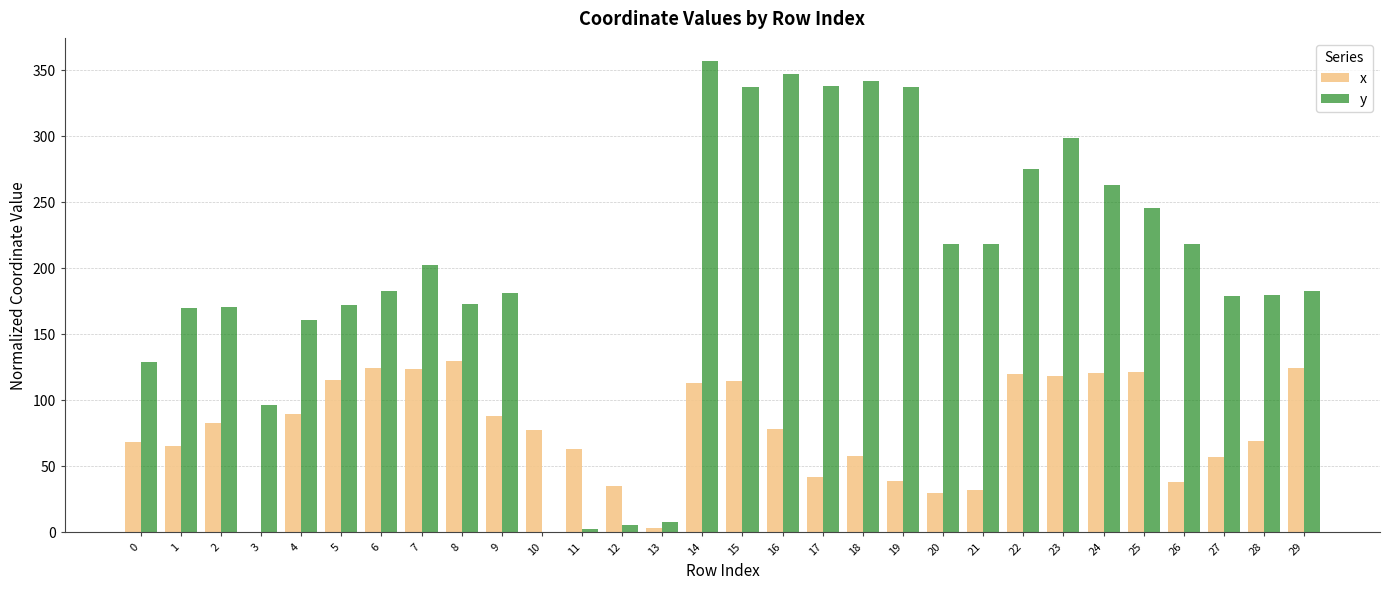

Between 8 and 20, which series saw the biggest shift?

x